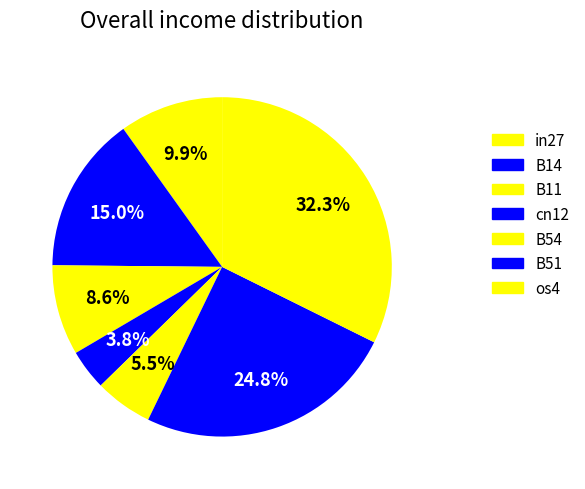

To the nearest percent, what is the average slice percentage?

14%